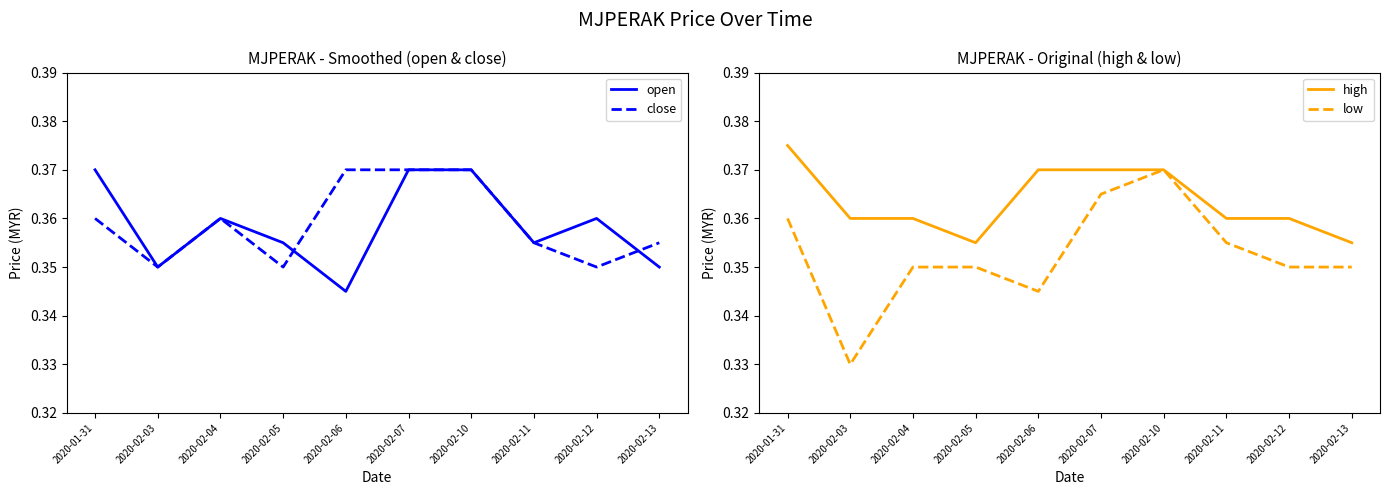

How many lines are shown in the chart?

4